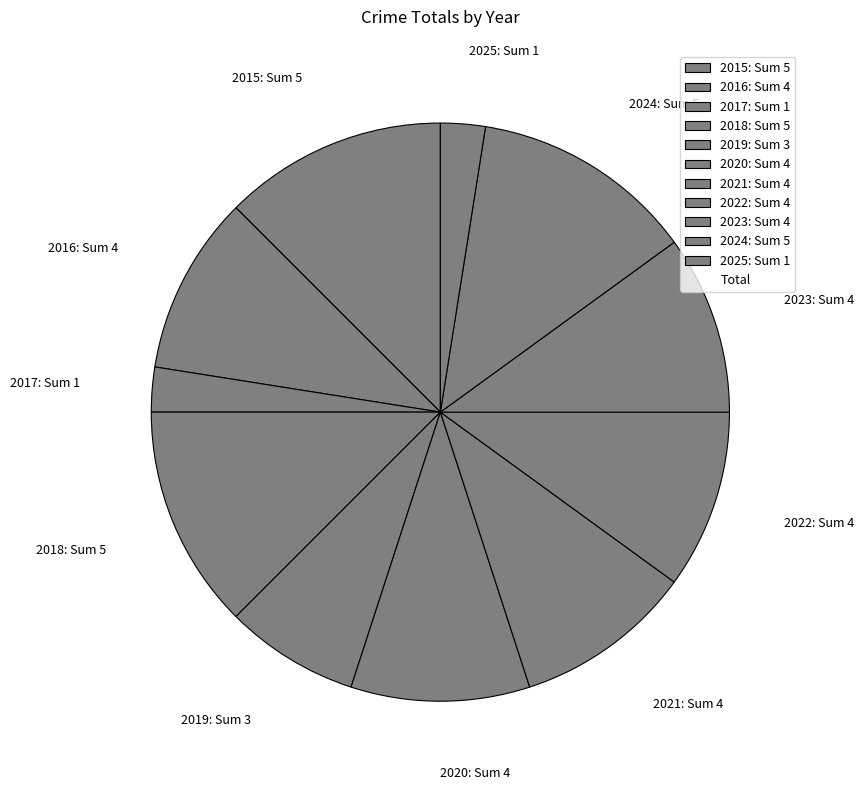

Does 2019: Sum 3 represent more than half of the total?

No